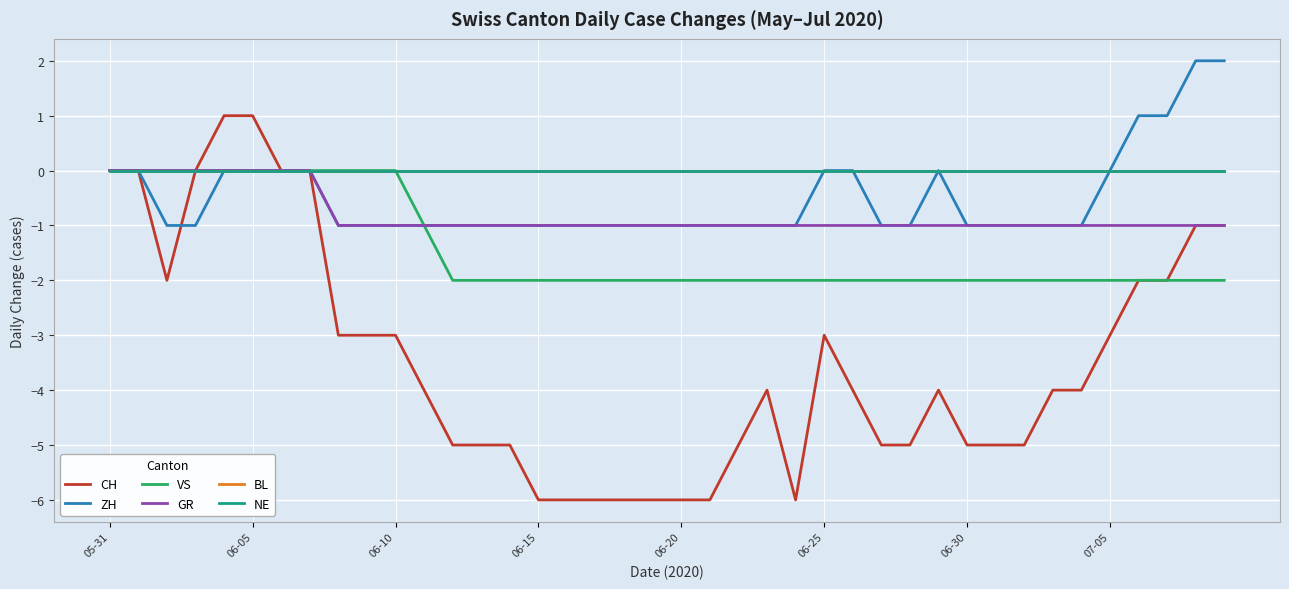

Is this an area chart (filled region under the line)?

No